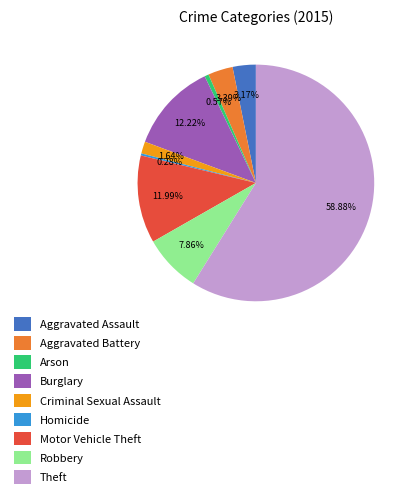

Which category has the biggest portion of the pie?

Theft